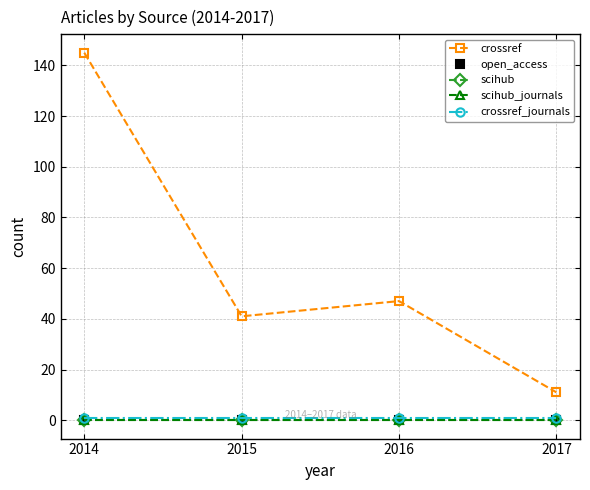

Does the chart have visible grid lines?

Yes